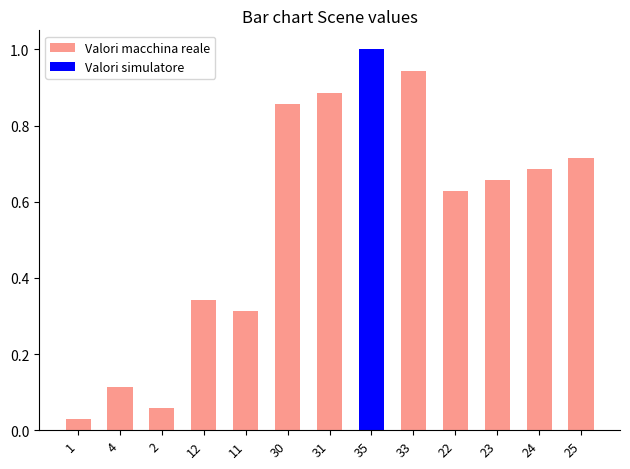

Where is Valori simulatore nearest to the value 0?

1